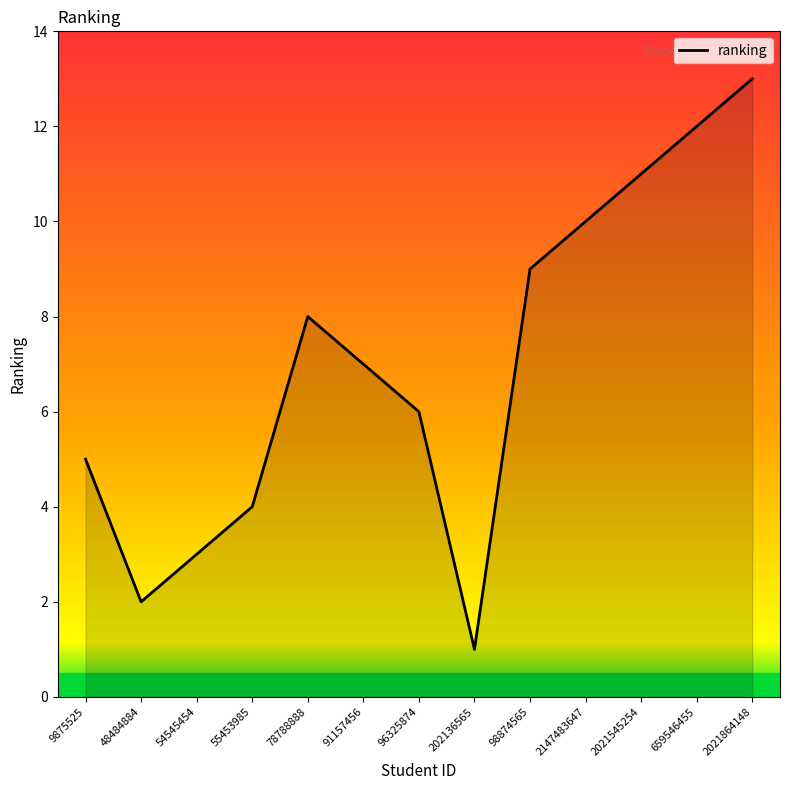

At which label does the data first exceed 7?

78788888